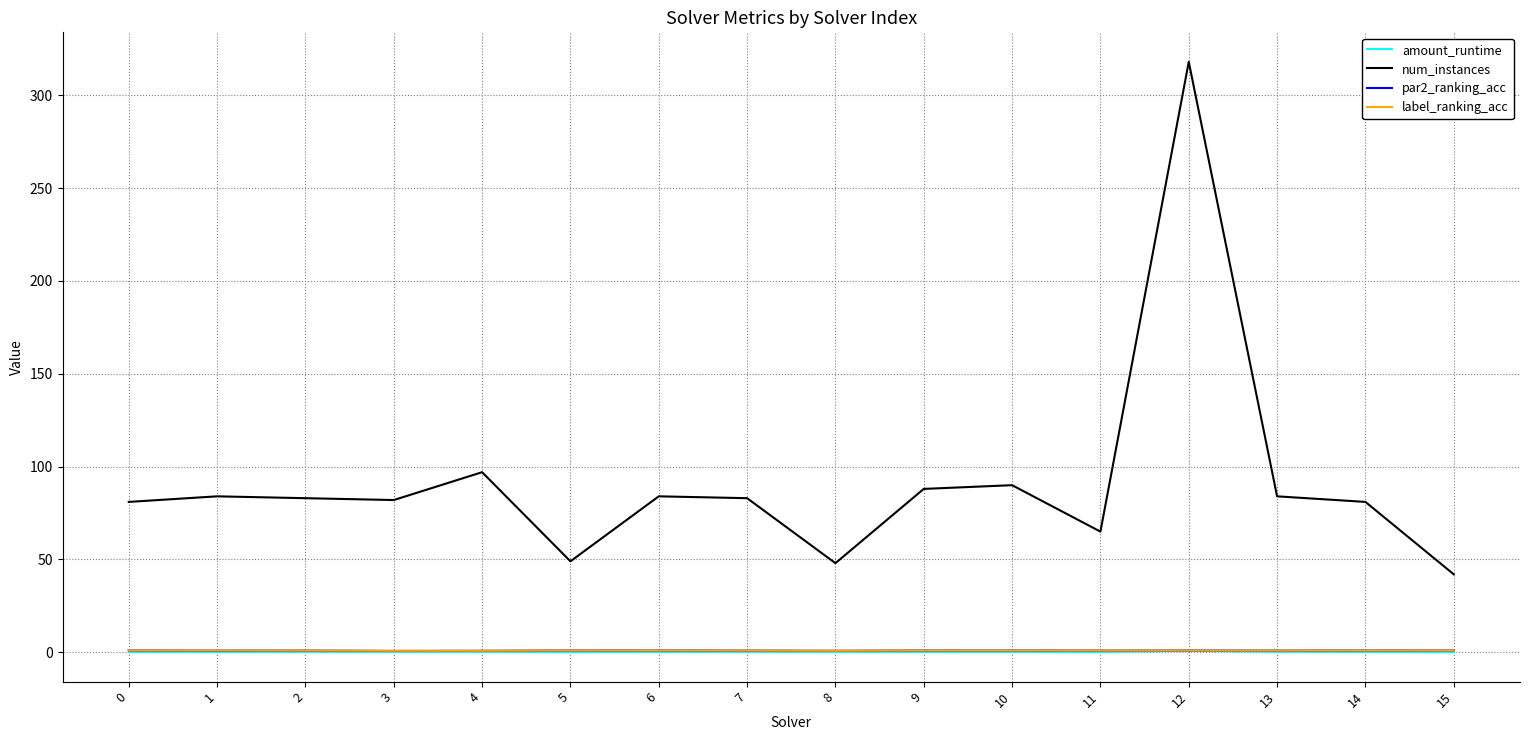

The label_ranking_acc series shows 1.0 at 6. True or false?

True